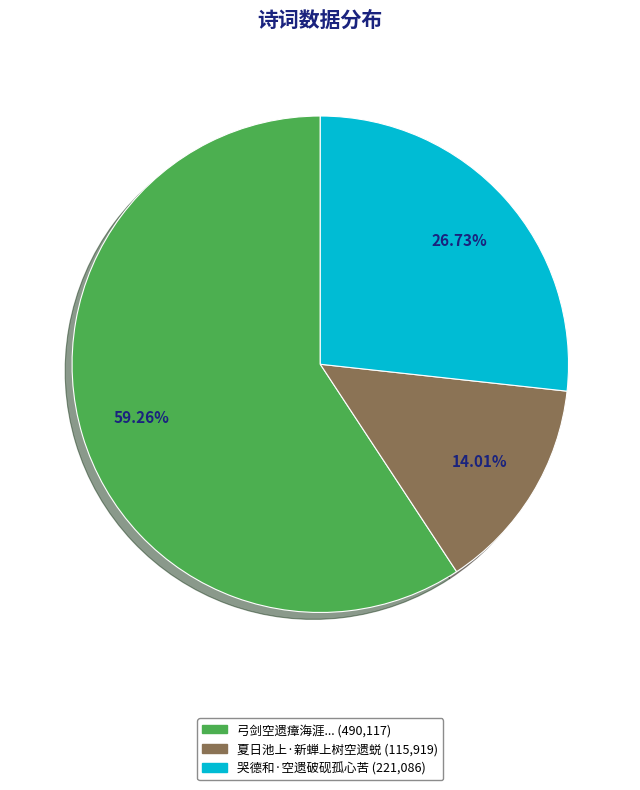

How many slices are in this pie chart?

3